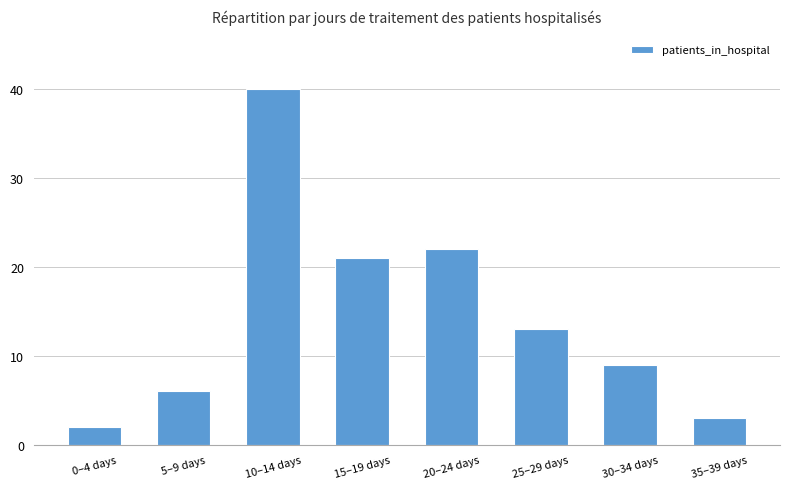

What is the sum of all values?

116